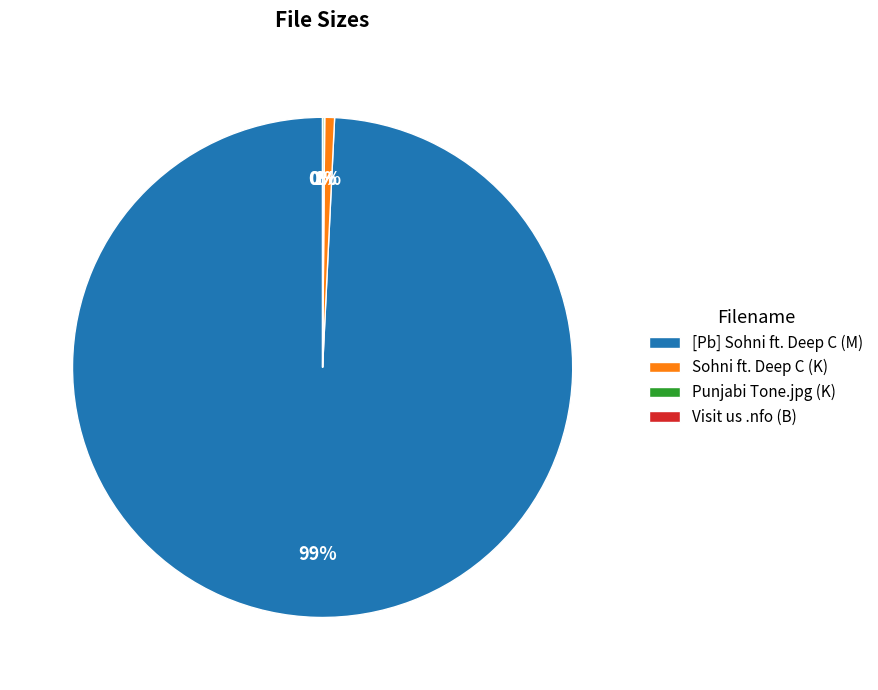

Does any single category account for the majority?

Yes